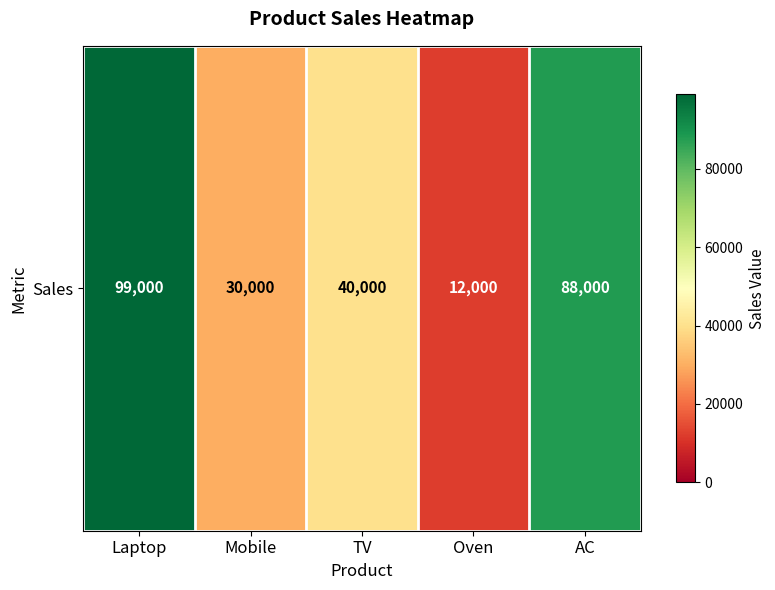

What is the sum of all values?

269000